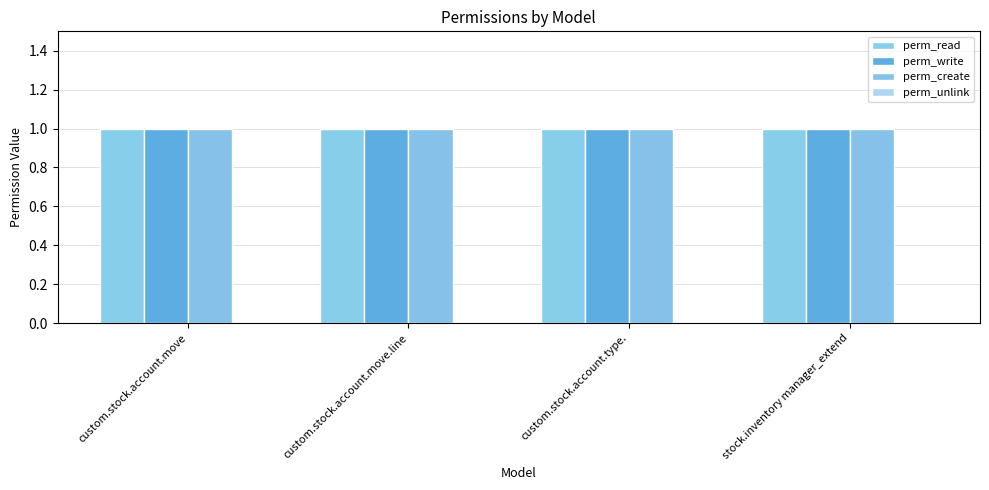

Reading left to right, transcribe all the data shown in this chart.

perm_read: 1	1	1	1
perm_write: 1	1	1	1
perm_create: 1	1	1	1
perm_unlink: 0	0	0	0